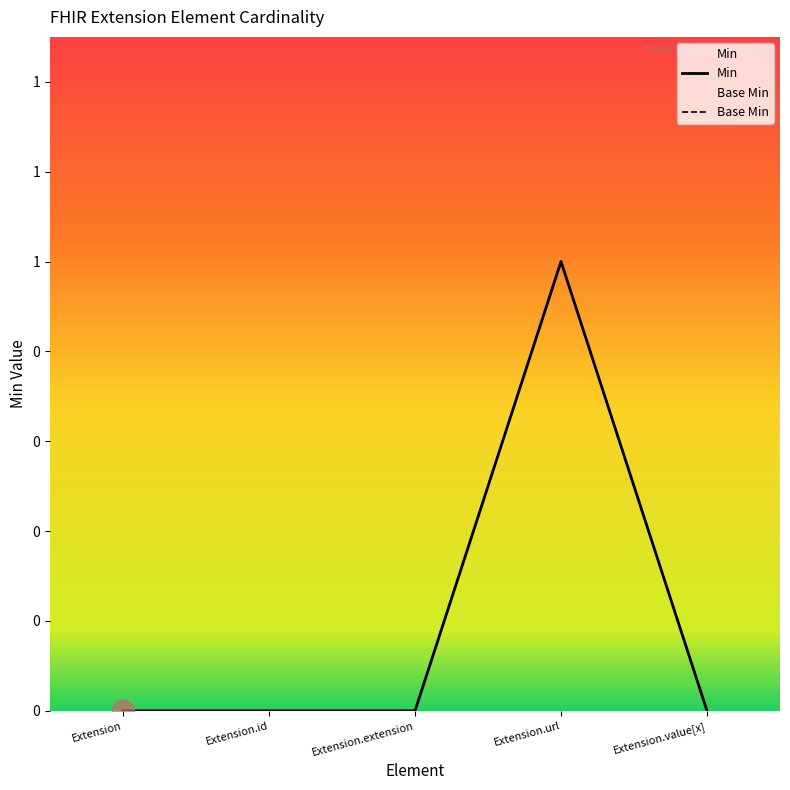

Rank the categories by Base Min value from highest to lowest.

Extension.url, Extension, Extension.id, Extension.extension, Extension.value[x]